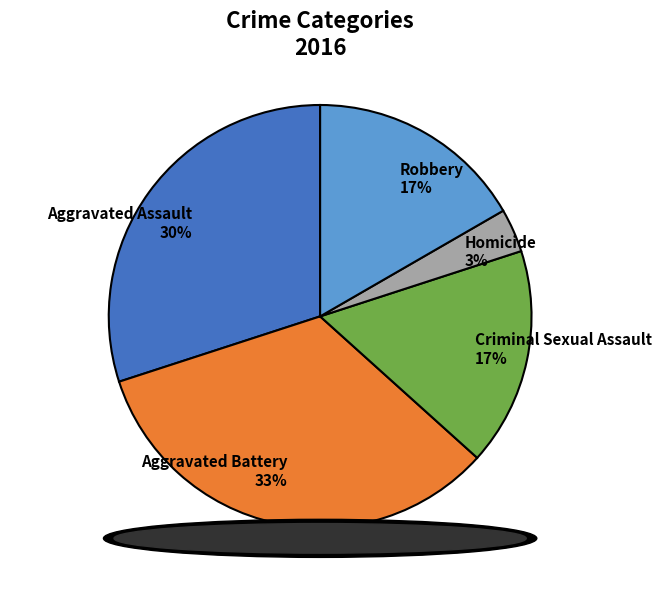

To the nearest percent, what is the difference between the Homicide and Aggravated Assault slice percentages?

27%